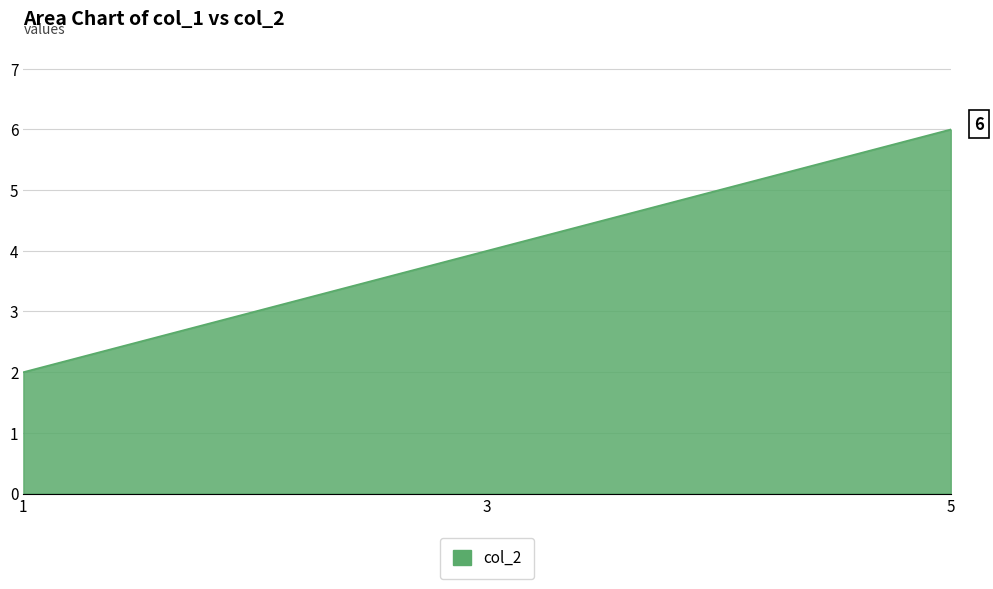

Where is the data nearest to the value 4?

3